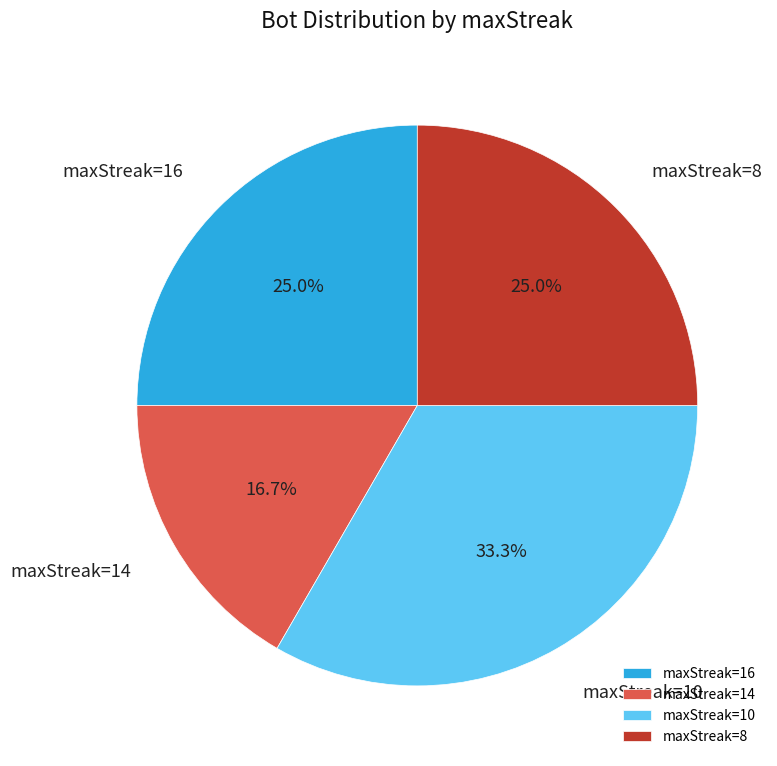

Which category has the smallest portion of the pie?

maxStreak=14